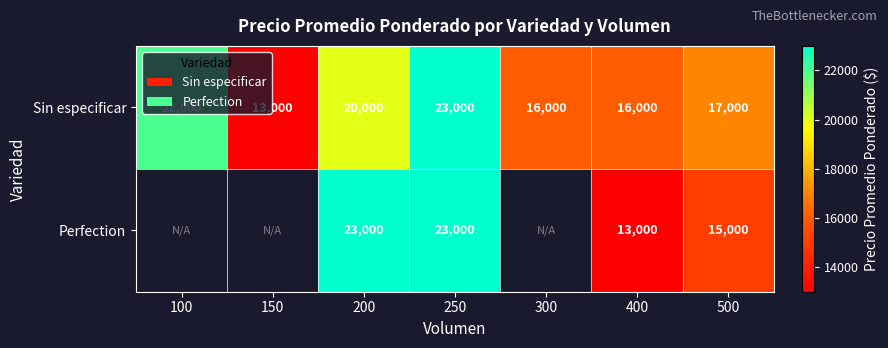

At 400, list the series in order from smallest to largest.

Perfection, Sin especificar